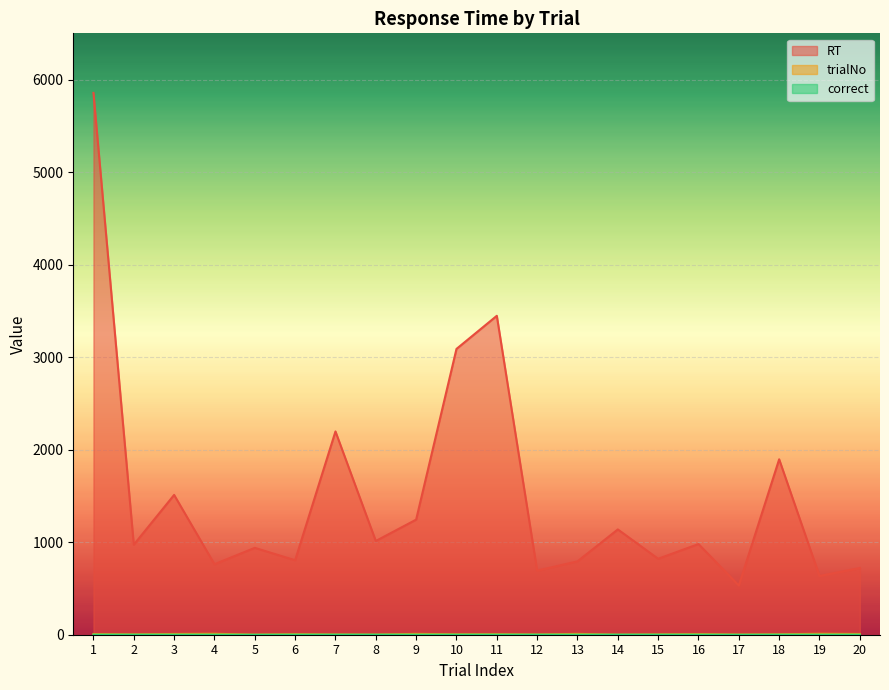

What is the difference between the highest and lowest values at 17?

532